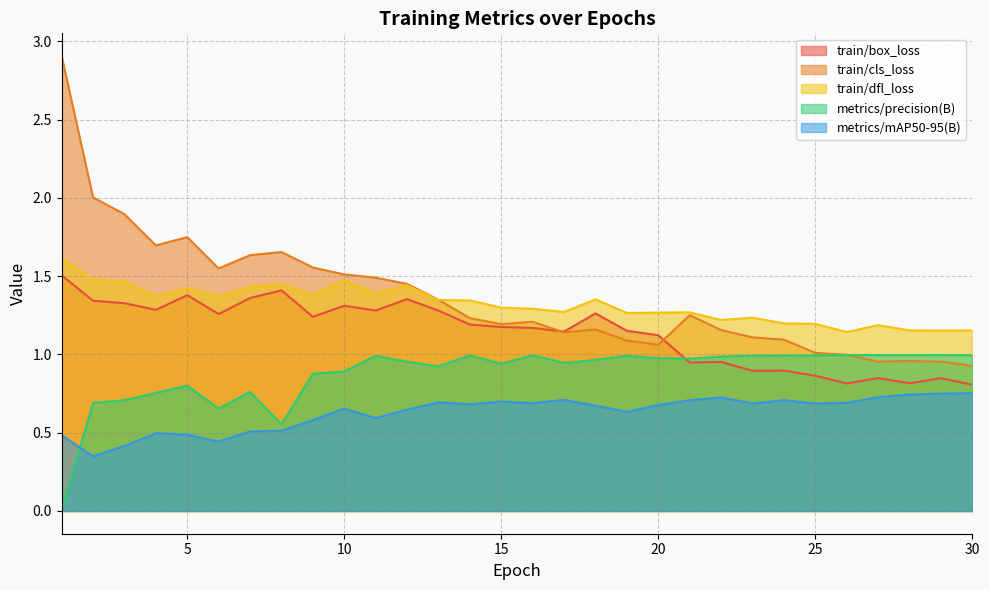

Where is the first local maximum for train/box_loss?

5